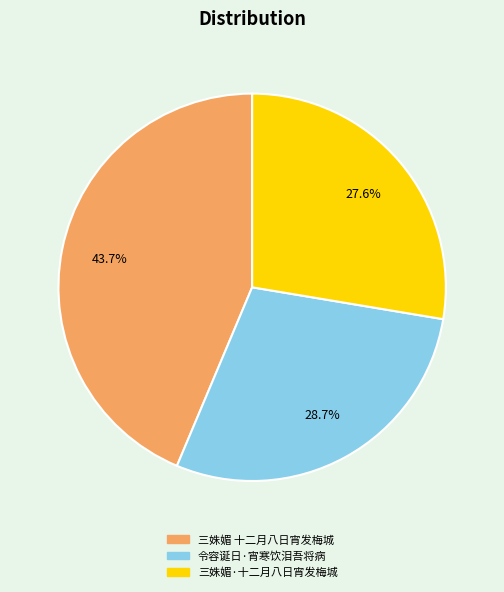

To the nearest percent, what is the difference between the 令容诞日·宵寒饮泪吾将病 and 三姝媚·十二月八日宵发梅城 slice percentages?

1%